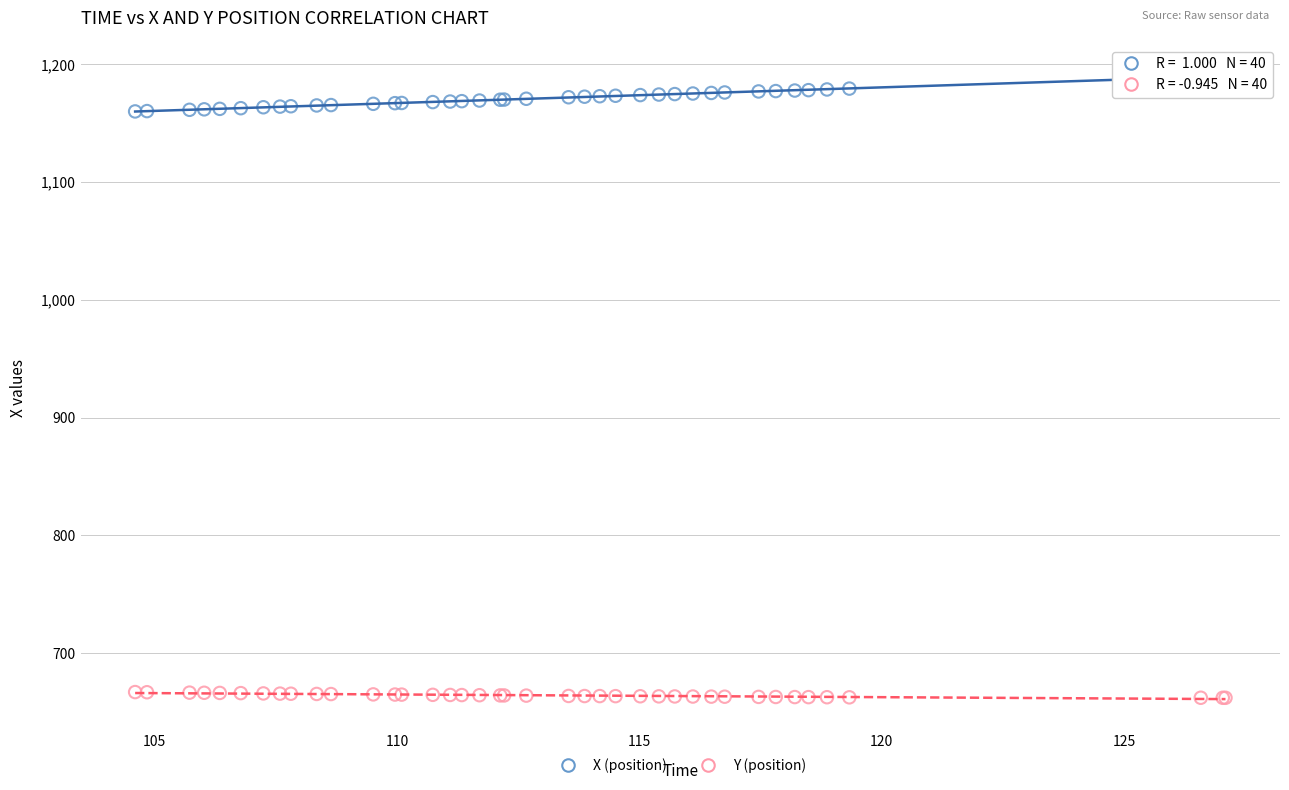

Which series contains the highest Y value?

X (position)